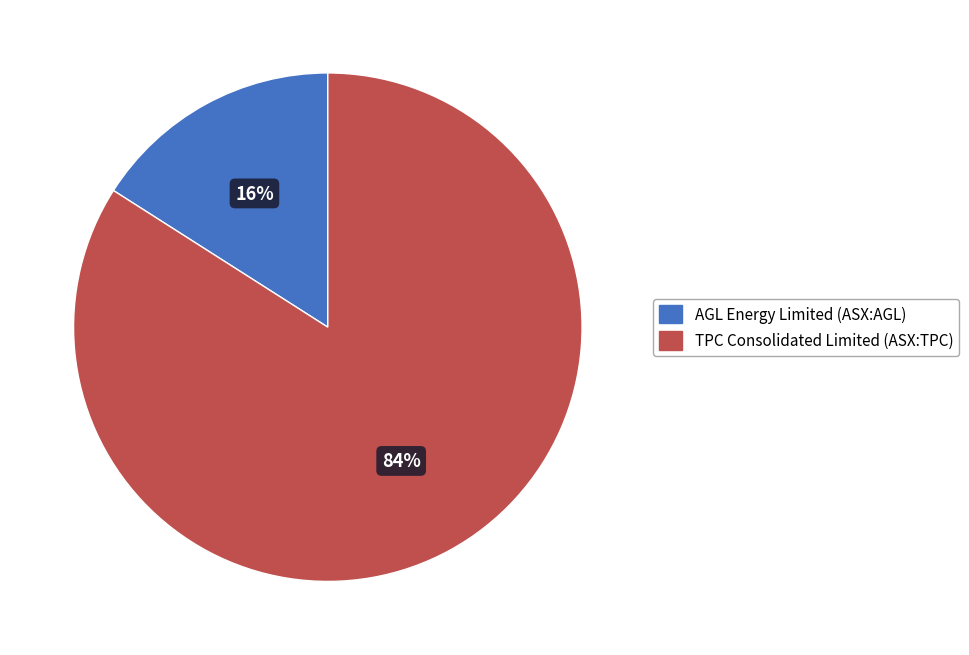

To the nearest percent, what percentage of the pie is TPC Consolidated Limited (ASX:TPC)?

84%